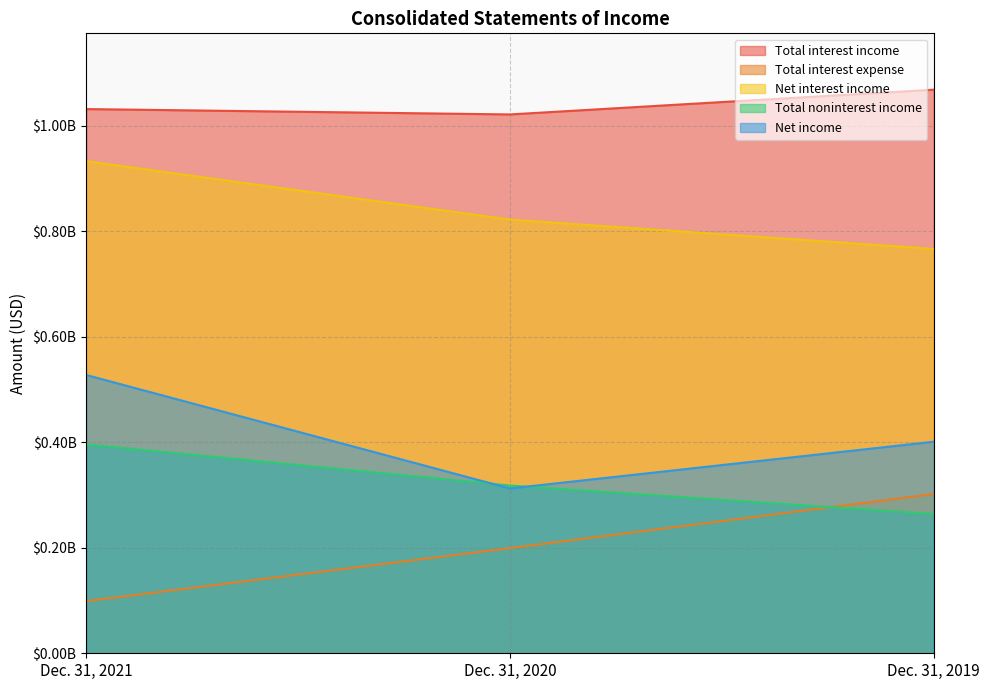

What is the total value across all series at Dec. 31, 2021?

2985485000